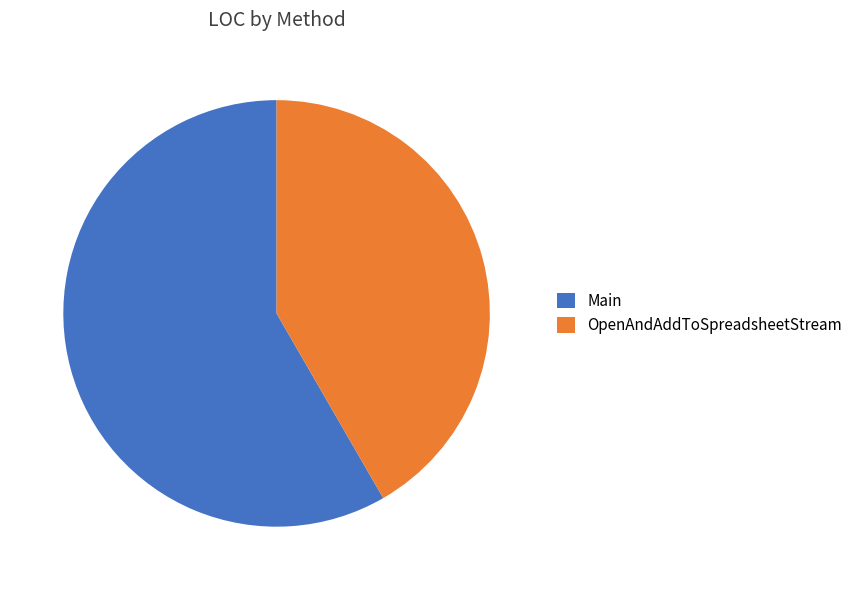

Rank the categories by value from highest to lowest.

Main, OpenAndAddToSpreadsheetStream